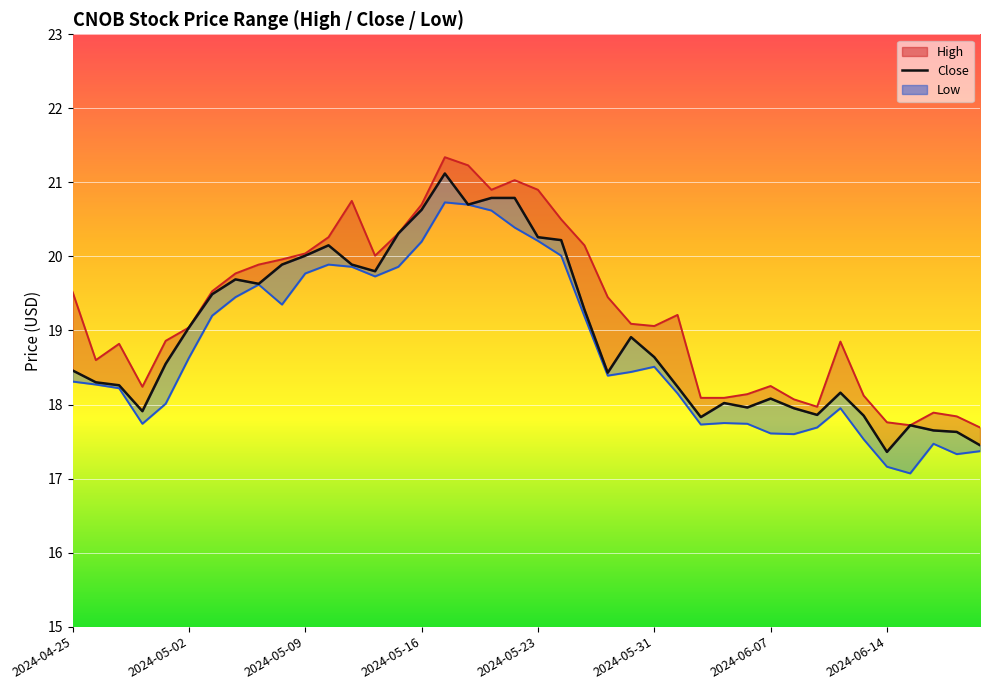

The Close series shows 18.5 at 2024-04-25. True or false?

True